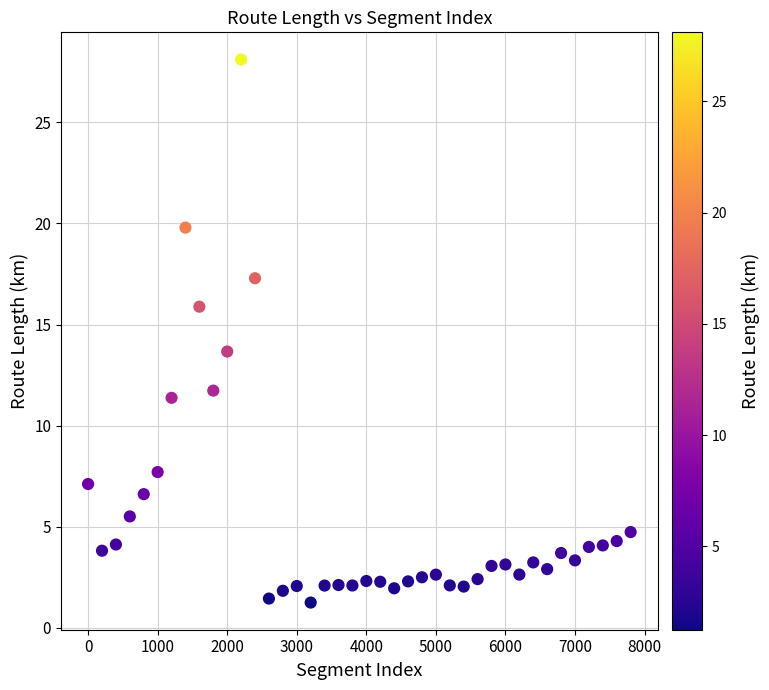

What is the range of Y values (max minus min)?

26.9